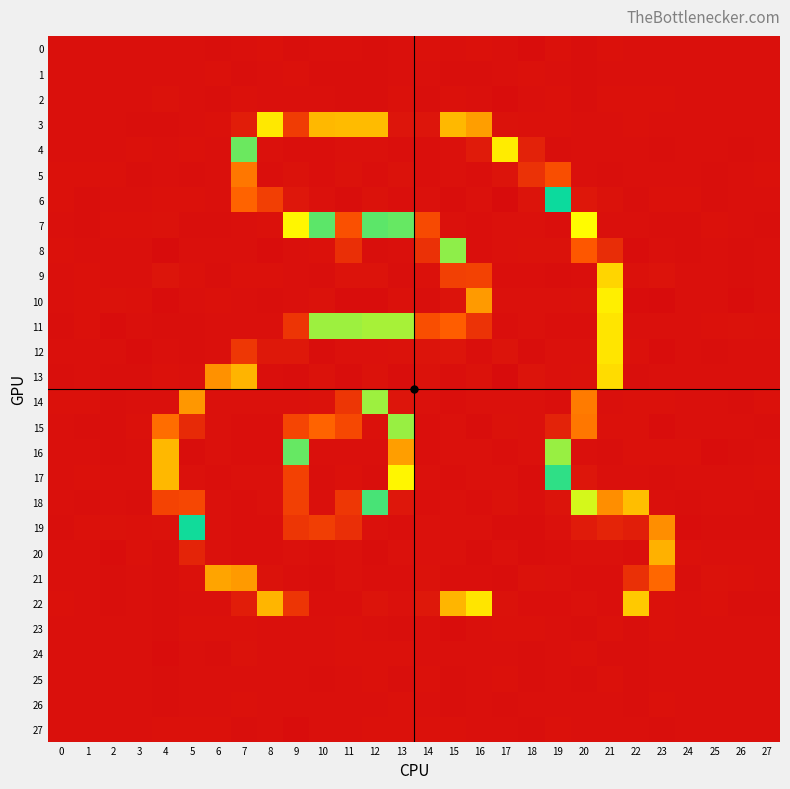

What is the total value across all series at 27?

-0.7